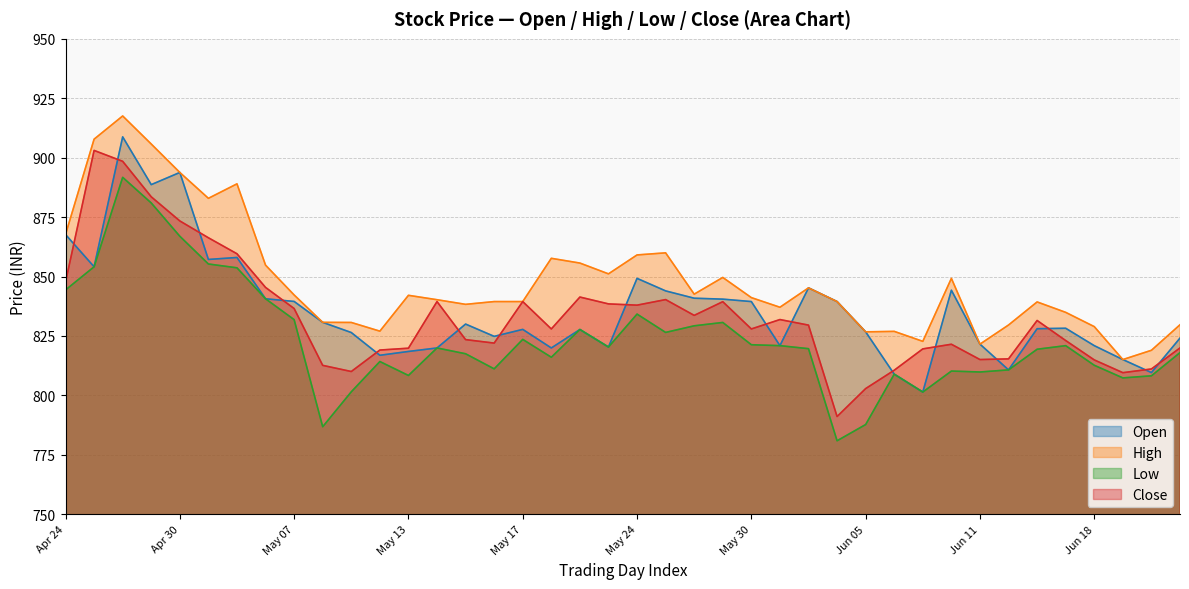

The Close series shows 499.0 at Jun 18. True or false?

False